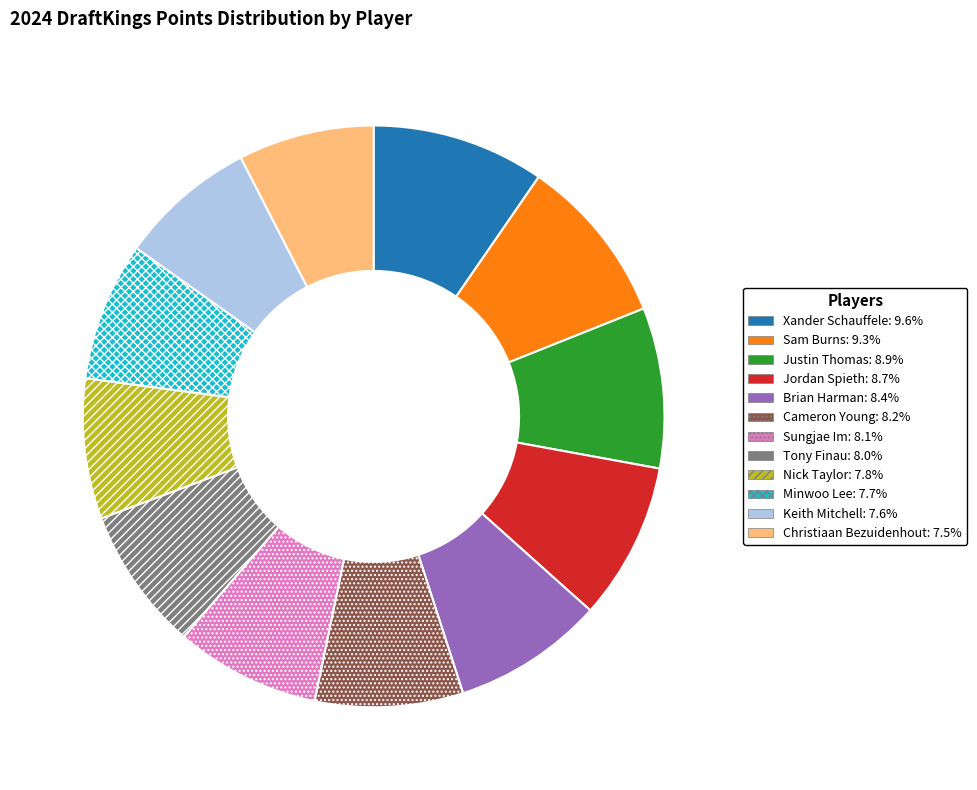

Combined, do Tony Finau and Nick Taylor account for over 50%?

No